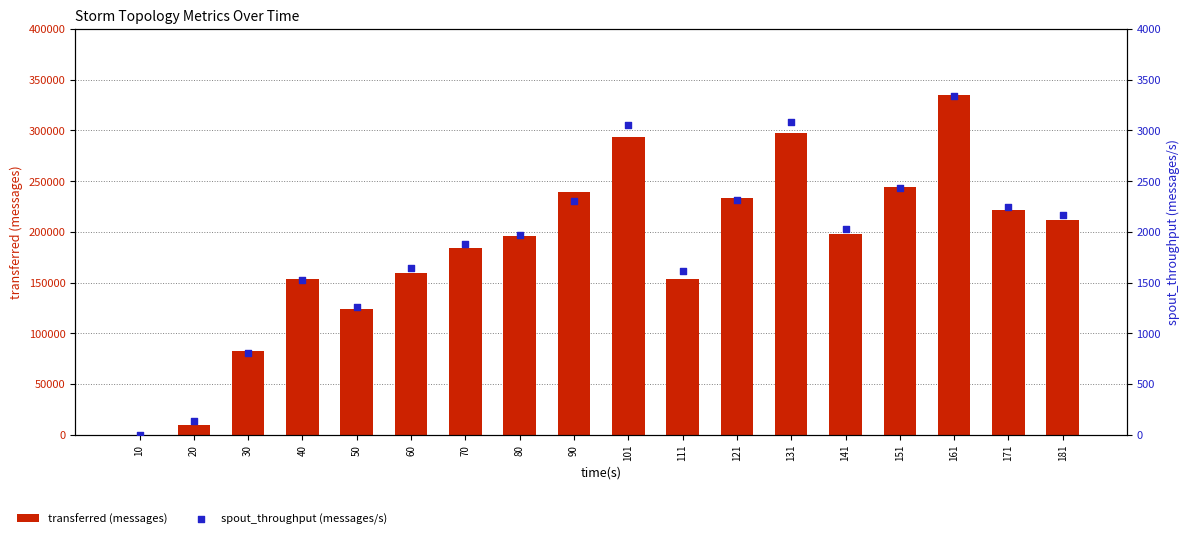

Which series has the largest total across all categories?

transferred (messages)